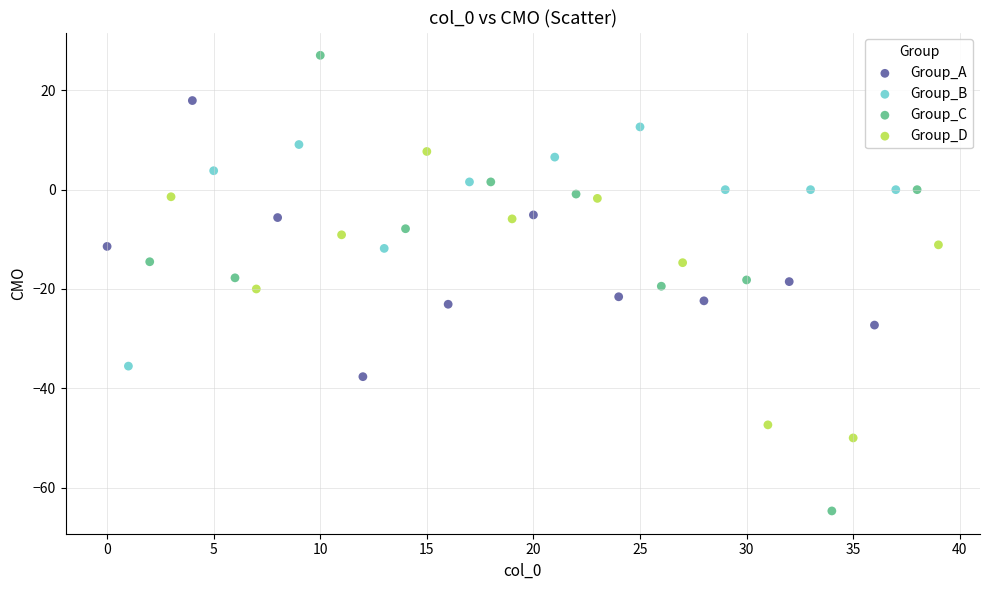

What are all the series names shown in the legend?

Group_A, Group_B, Group_C, Group_D